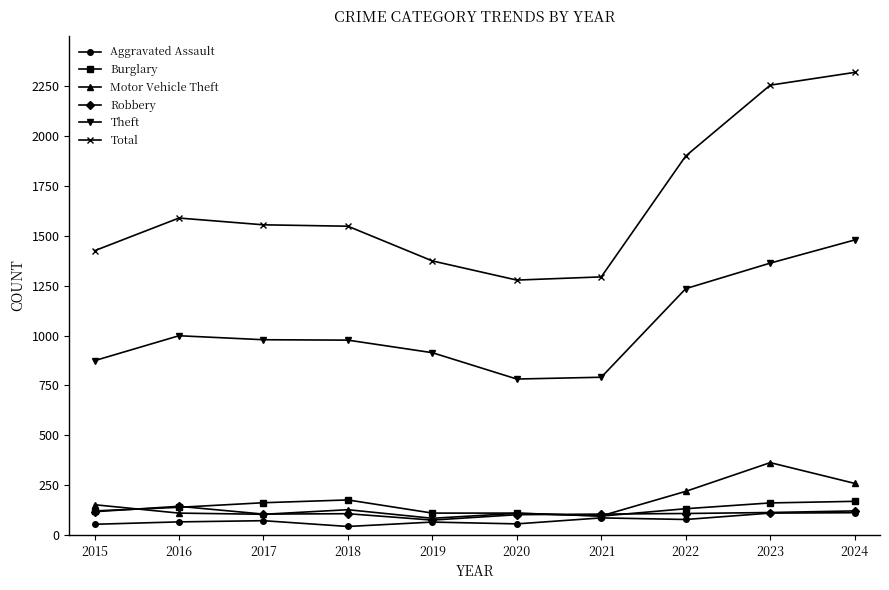

Does the chart have visible grid lines?

No